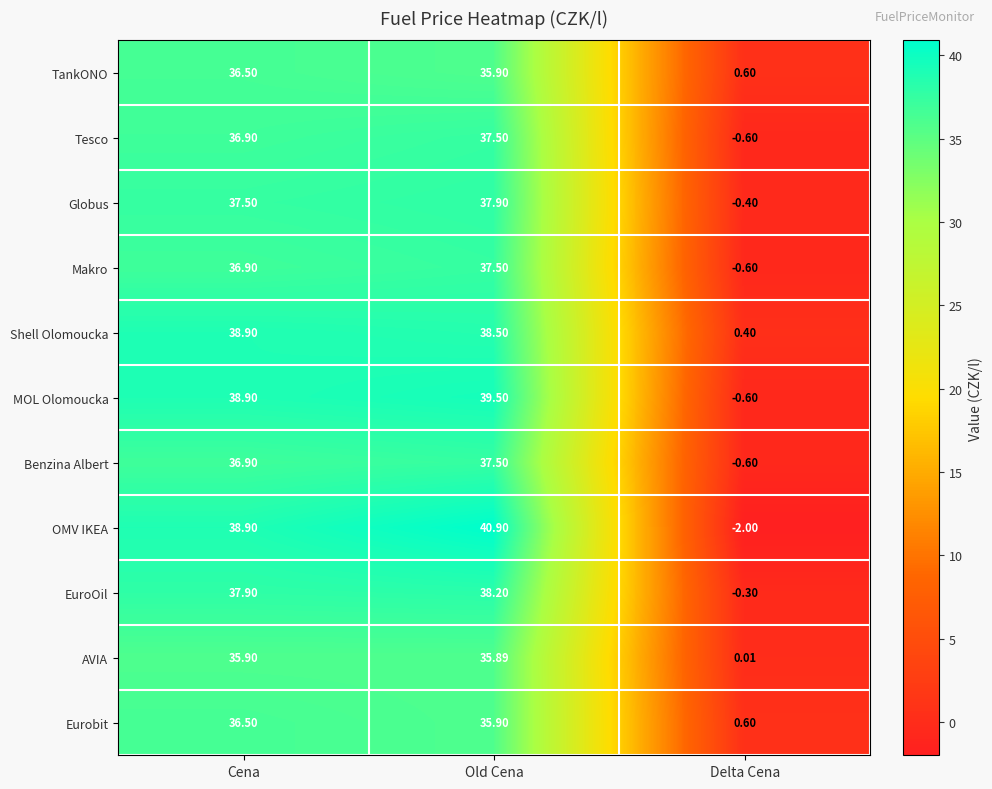

Which series changed the most between Cena and Old Cena?

OMV IKEA